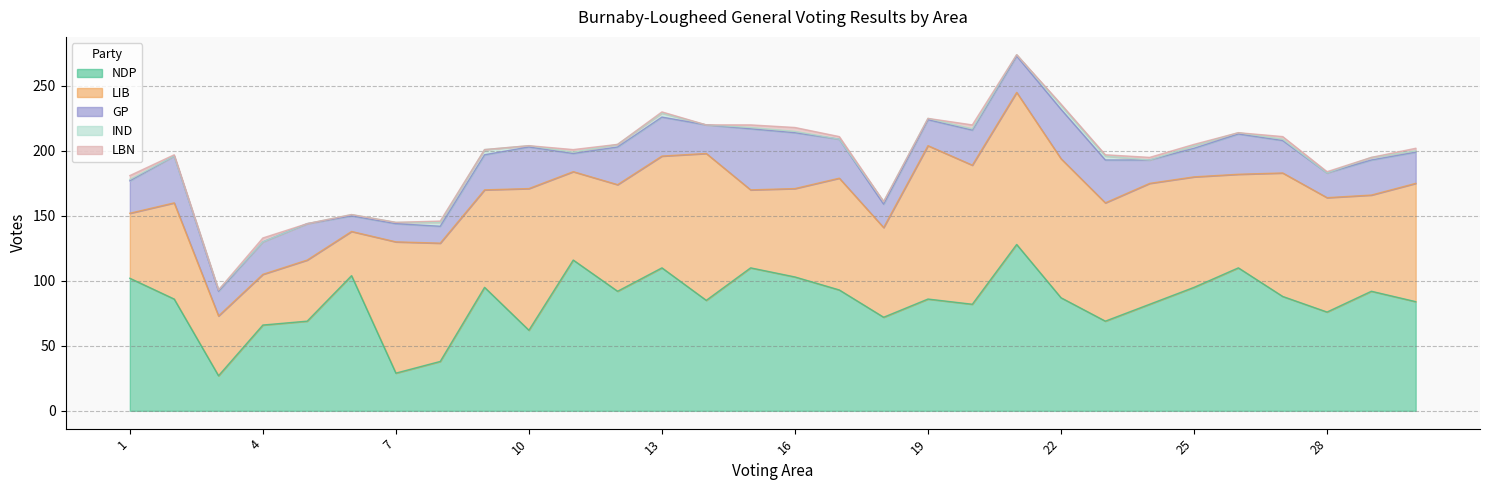

The GP series shows 28 at 5. True or false?

True